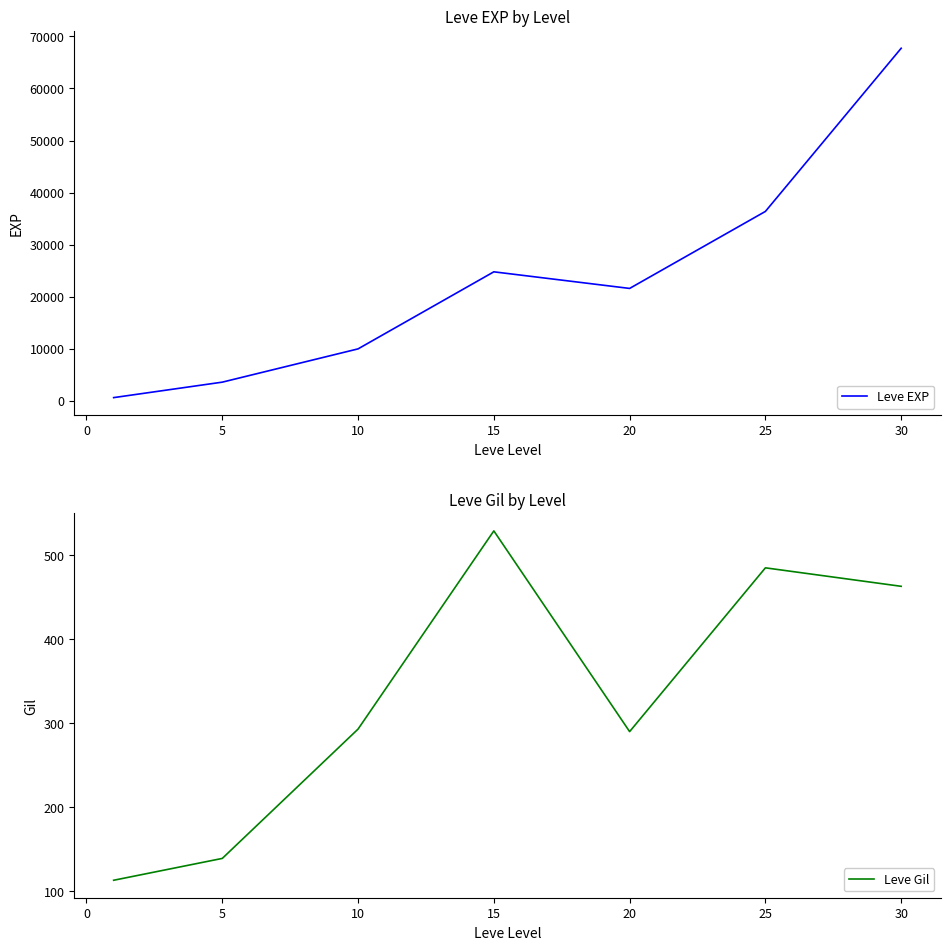

How many interior local peaks does the Leve EXP series have?

1